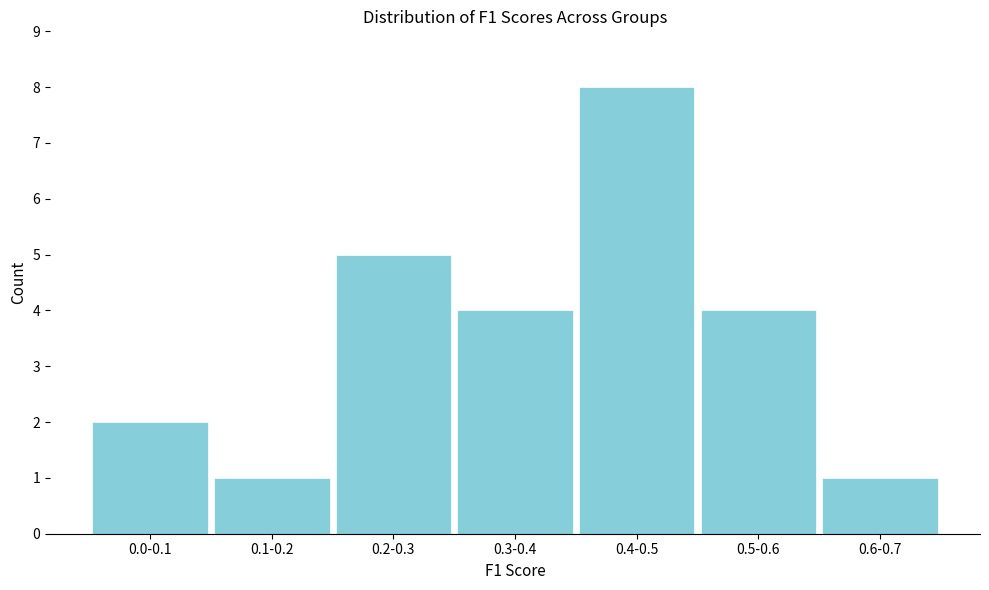

Reading left to right, transcribe all the data shown in this chart.

2	1	5	4	8	4	1